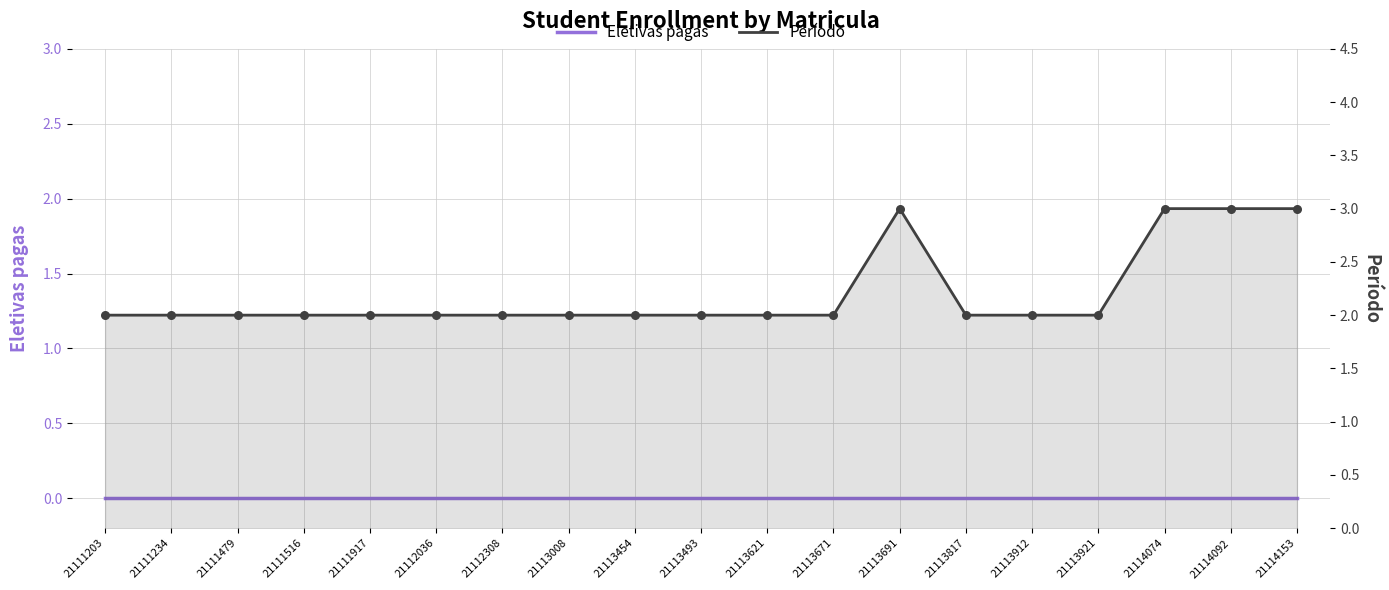

Which series reaches the maximum Y coordinate?

Período